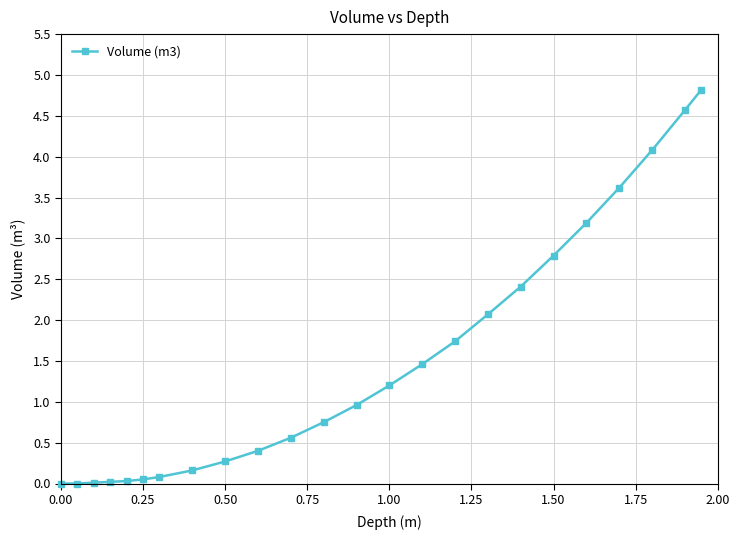

How many data points does each series have?

24